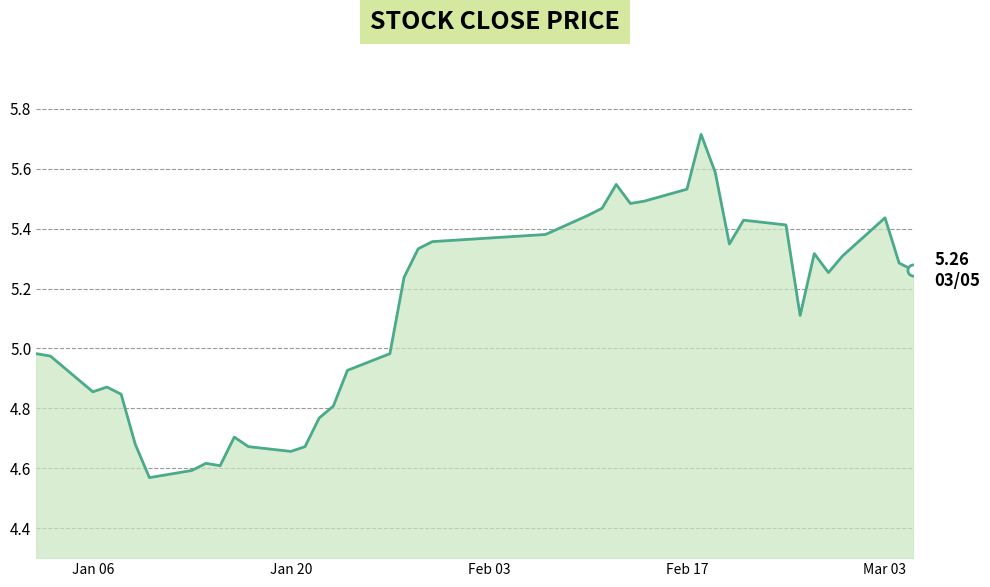

What is the difference between the maximum and minimum values?

1.1